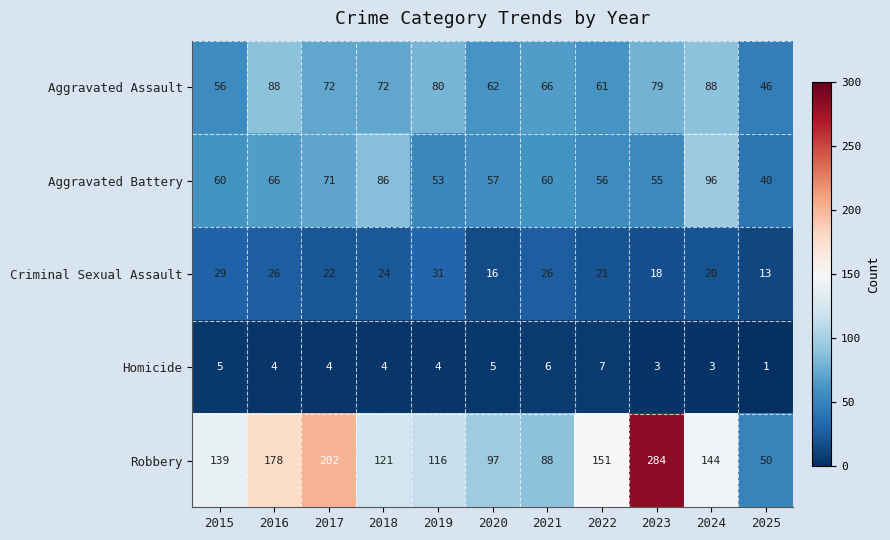

True or false: Aggravated Assault has a value of 134 at 2019.

False